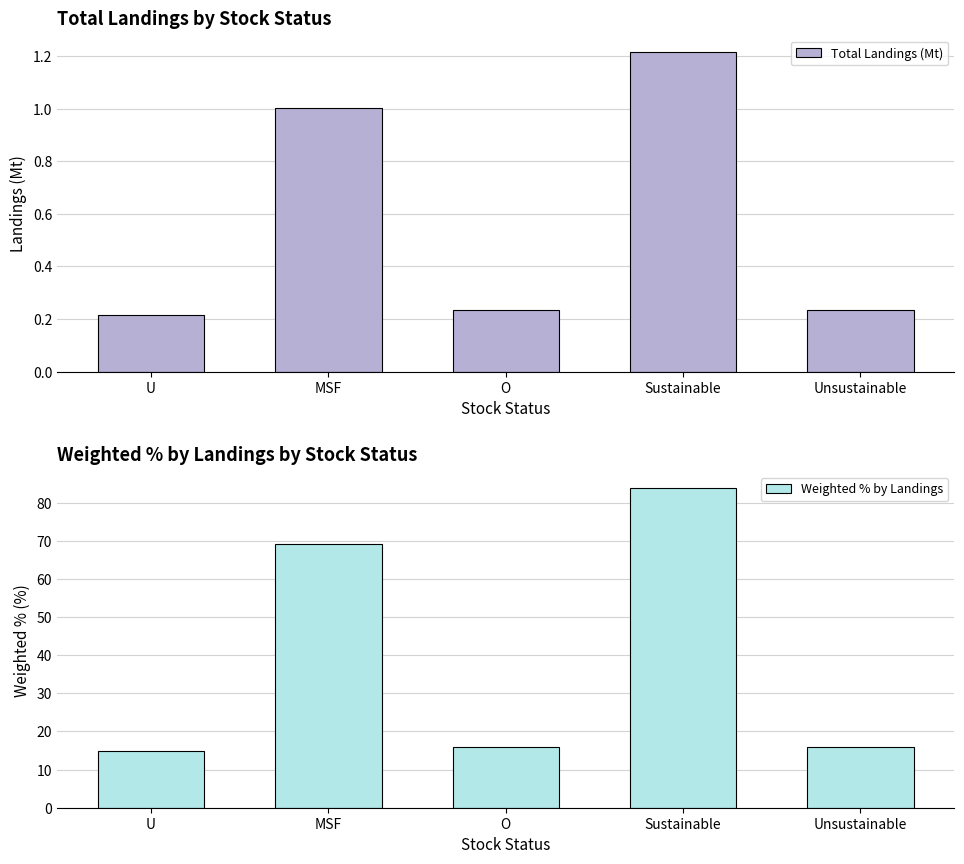

What is the label of the 1st bar from the left?

U